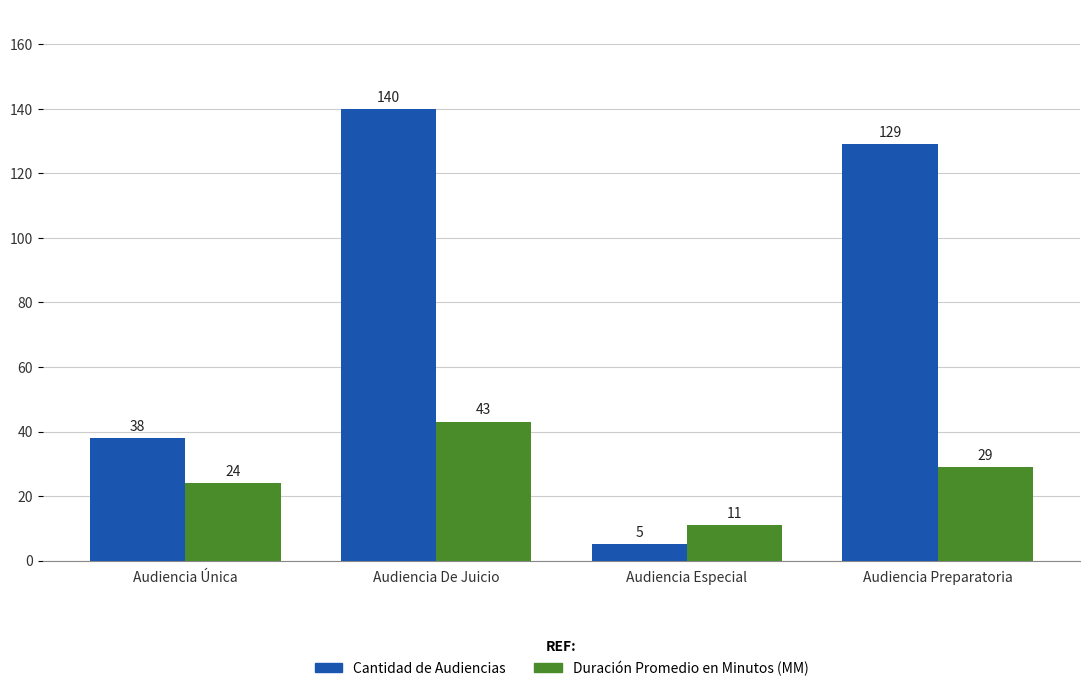

What is the sum of the Cantidad de Audiencias values at Audiencia Preparatoria and Audiencia Única?

167